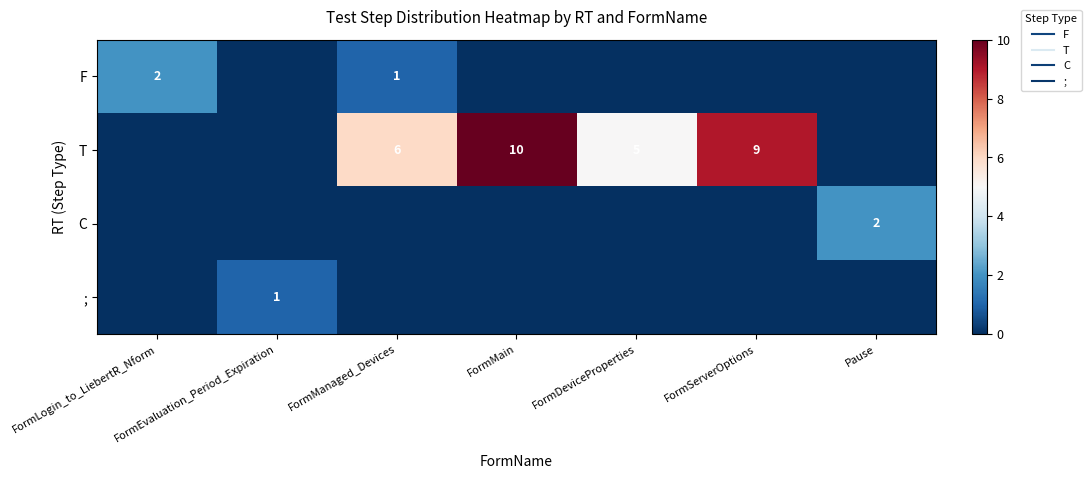

What is the total value across all series at FormManaged_Devices?

7